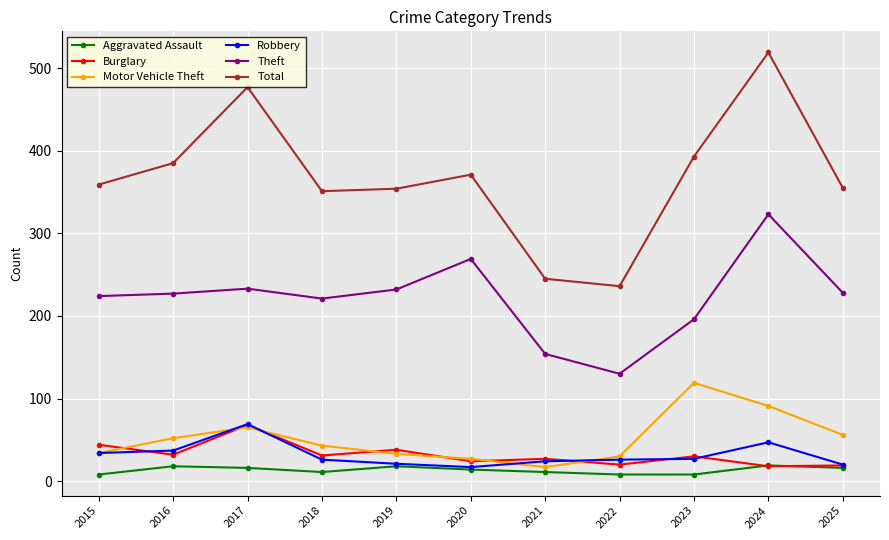

What is the spread (max minus min) of values at 2020?

357